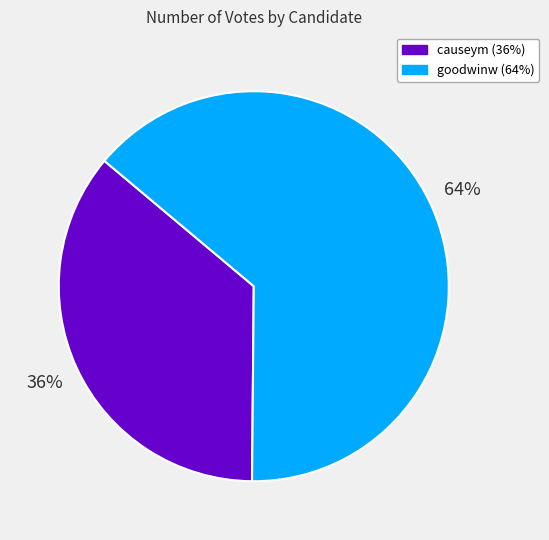

To the nearest percent, what percentage of the pie is goodwinw?

64%